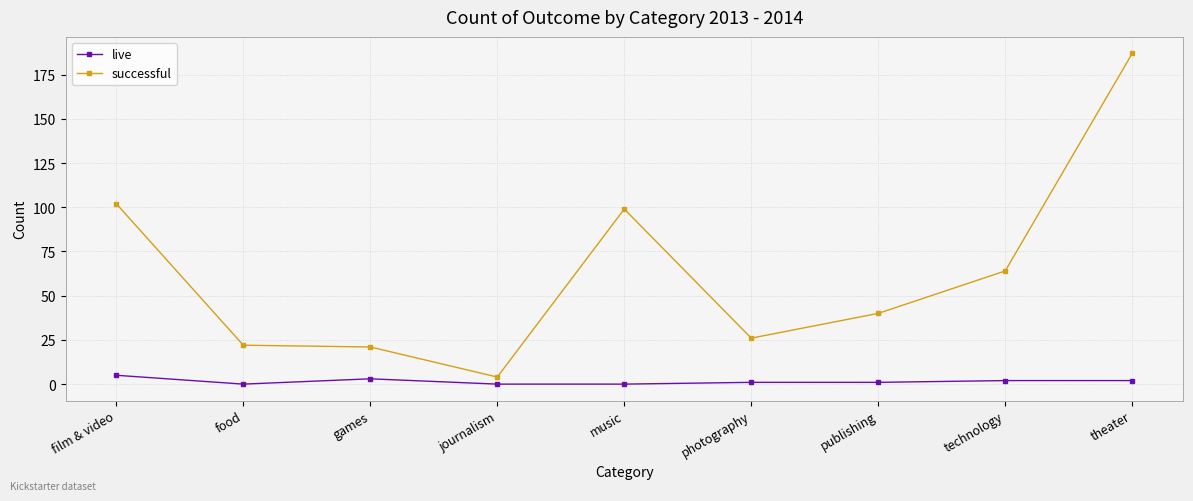

What is the average value of the successful series?

63